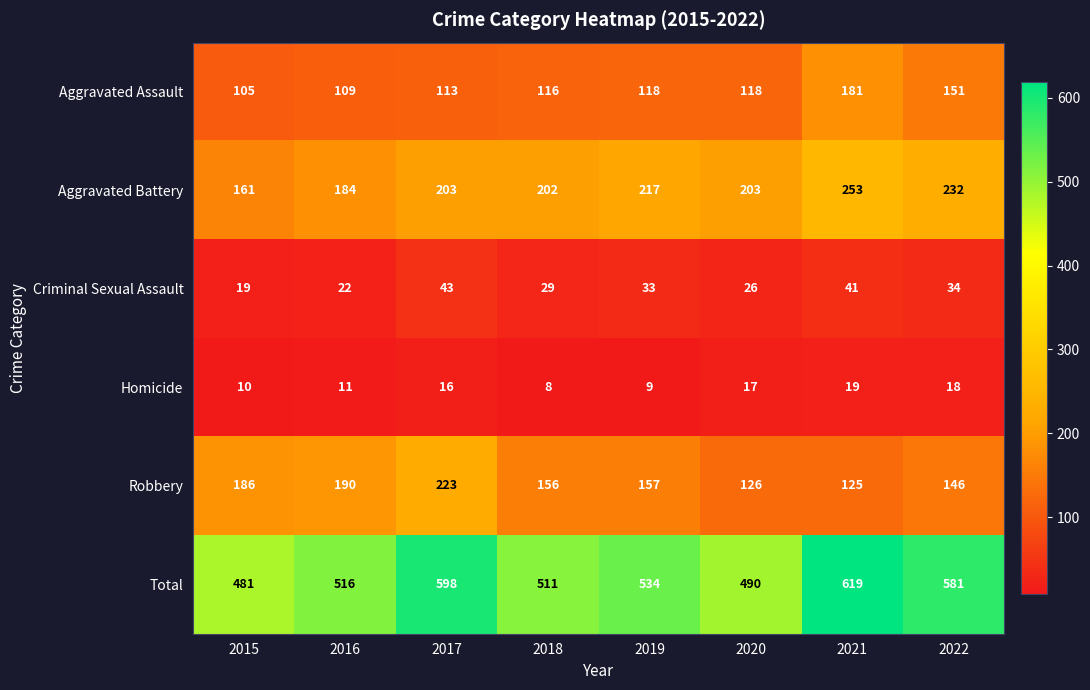

Which label corresponds to the largest value in the chart?

2021